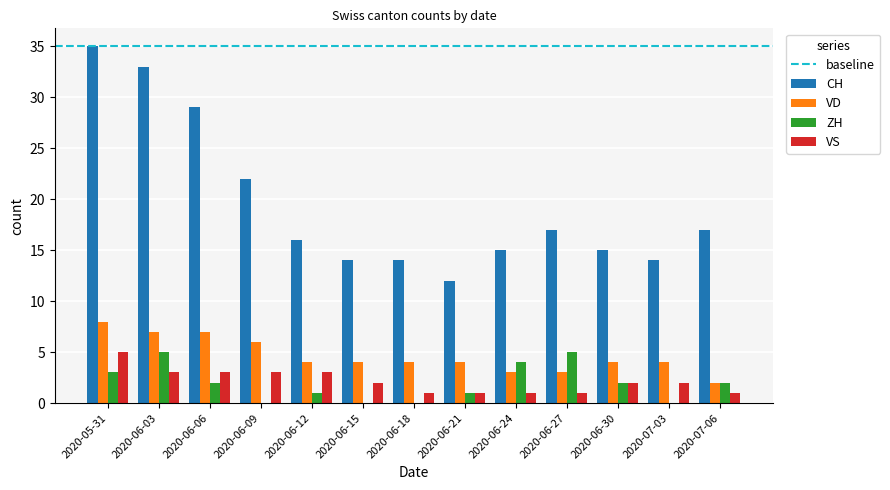

What is the maximum value for ZH?

5